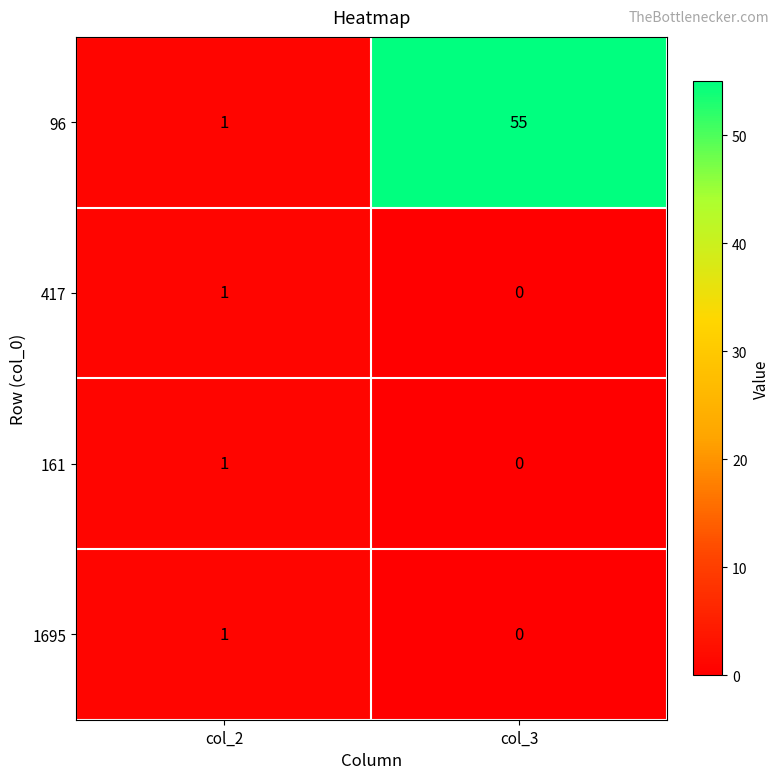

What is the total value across all series at col_3?

55